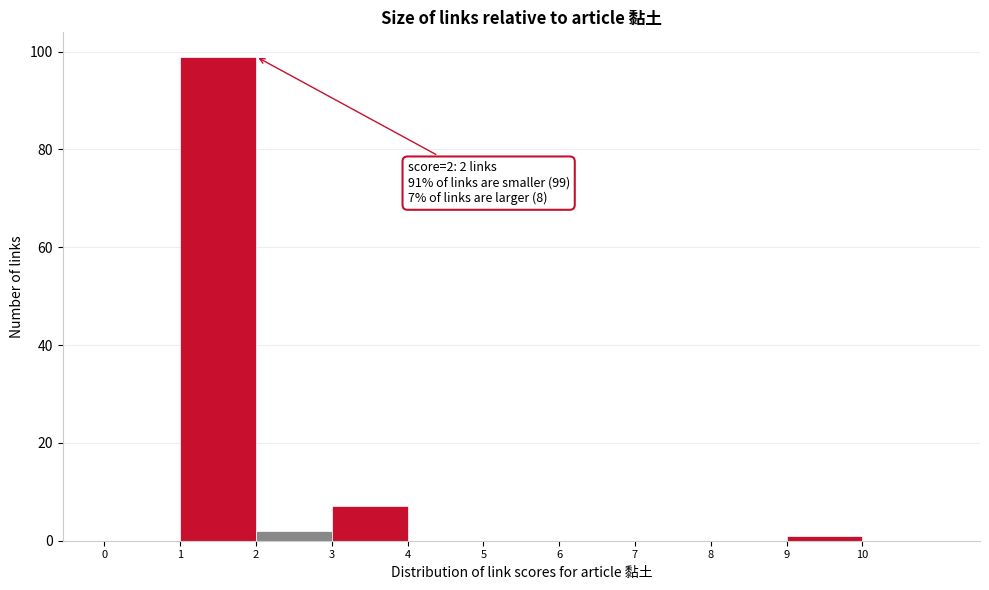

Which range on the x-axis has the tallest bar?

1 to 2